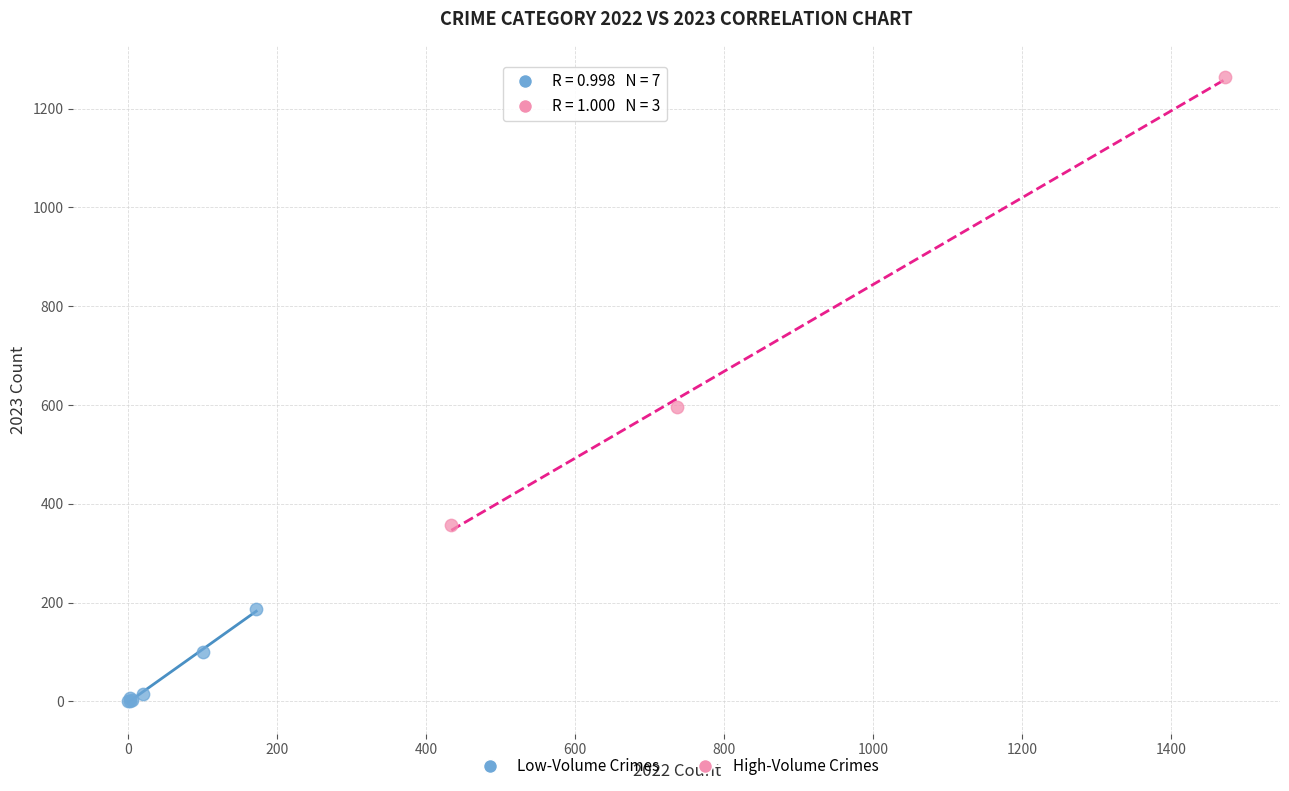

Which series has the widest spread of Y values?

High-Volume Crimes